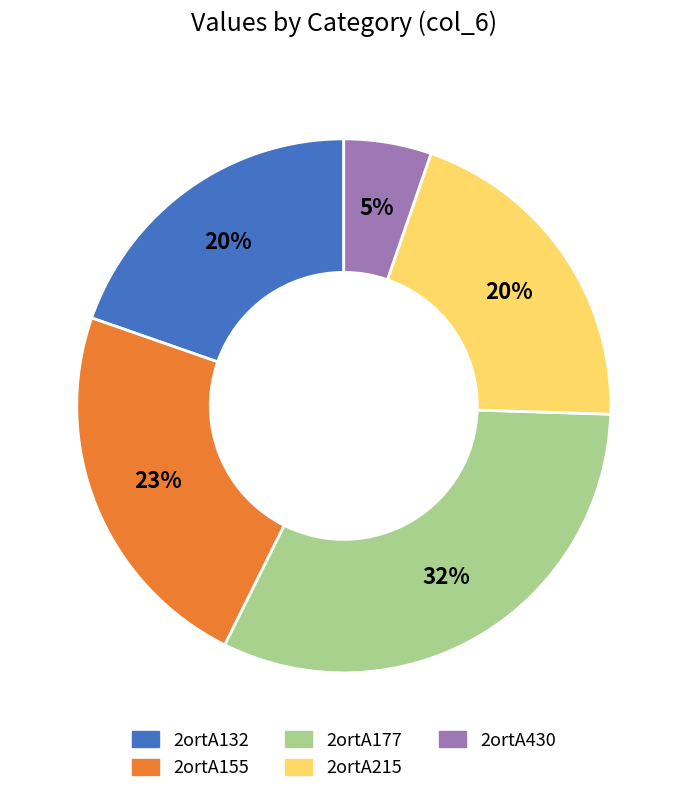

Which has a higher value, 2ortA132 or 2ortA430?

2ortA132